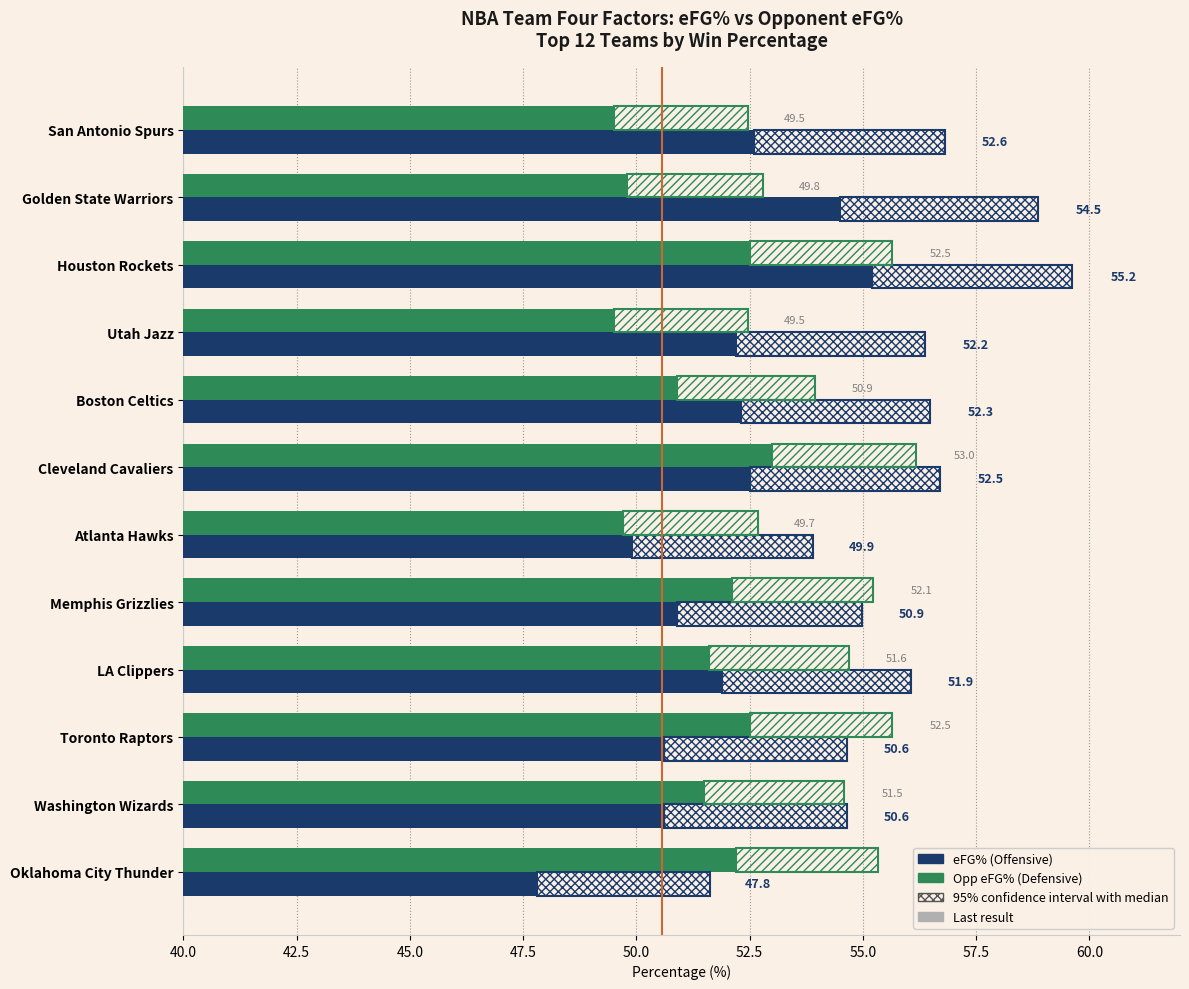

How many bars are there in total?

24